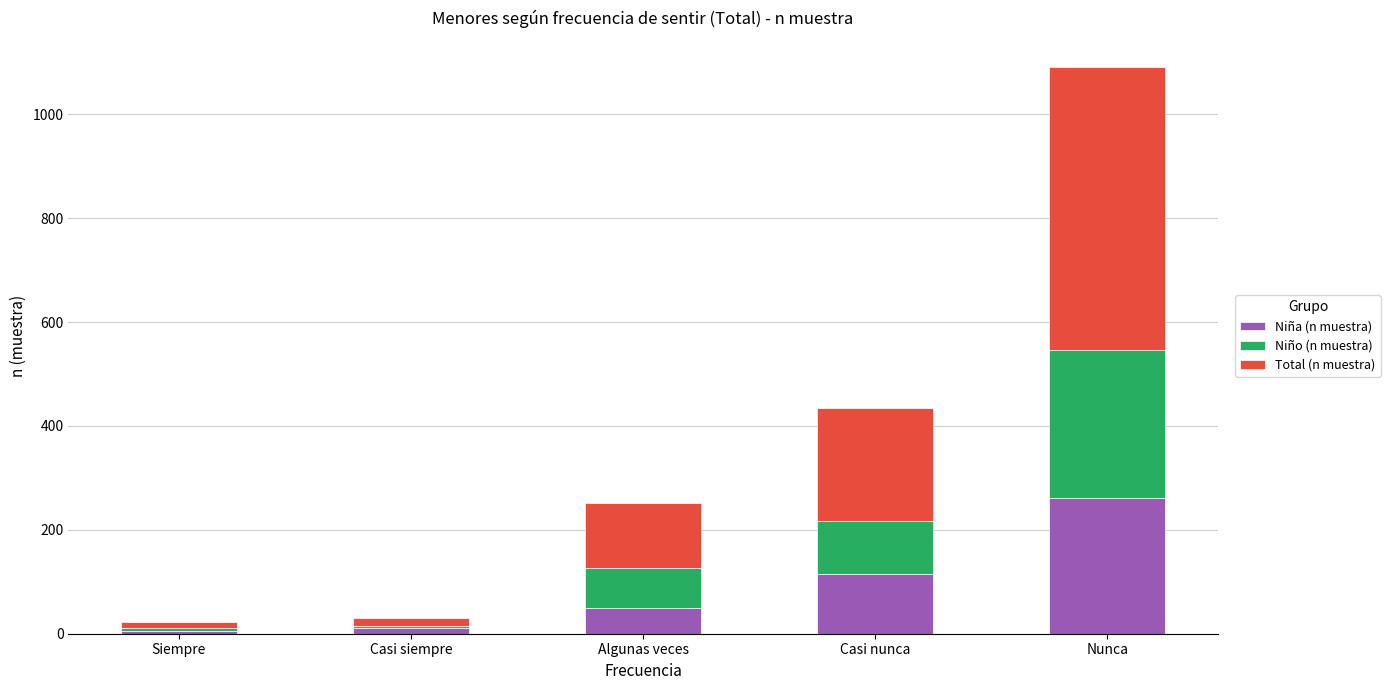

How many bars are there in total?

5